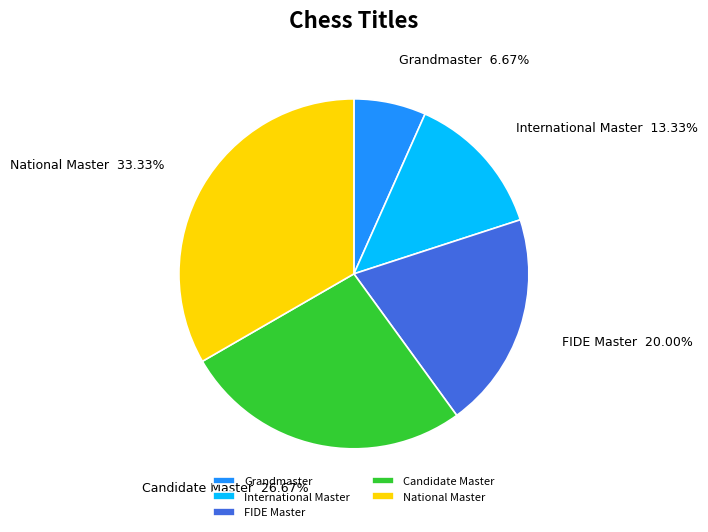

How many segments does this pie chart have?

5